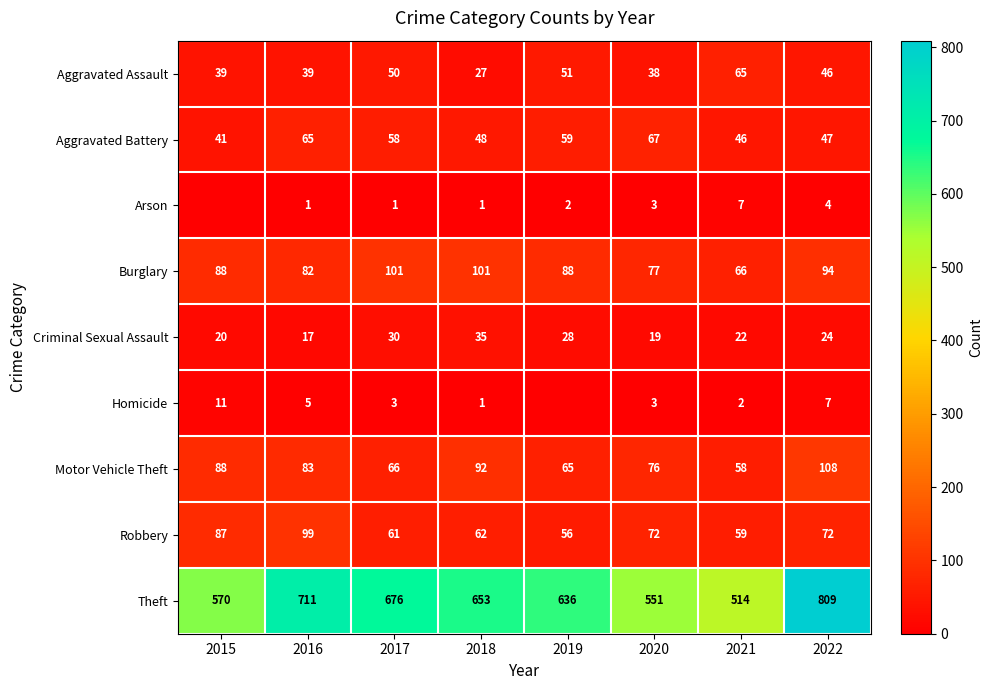

What is the difference between the highest and lowest values at 2020?

548